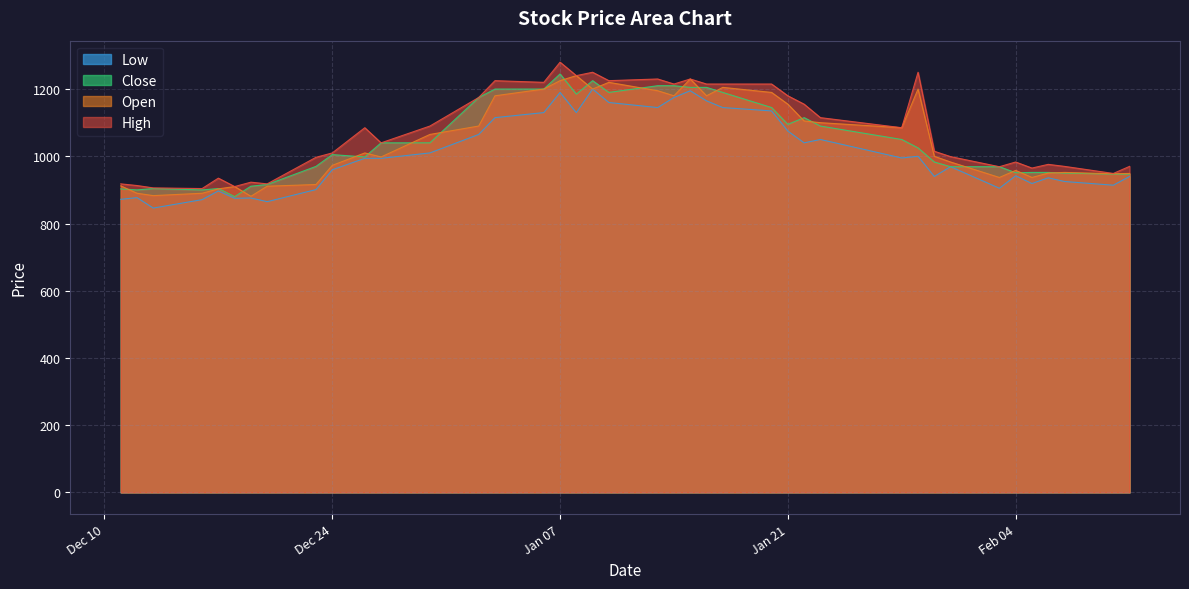

True or false: High has more than 2 points higher than both neighbors.

True